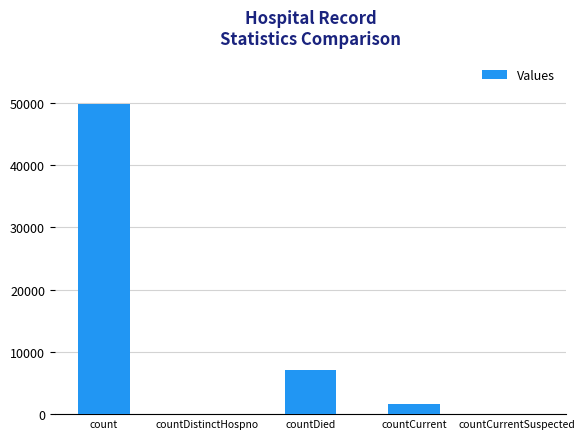

Count the number of categories in the chart.

5